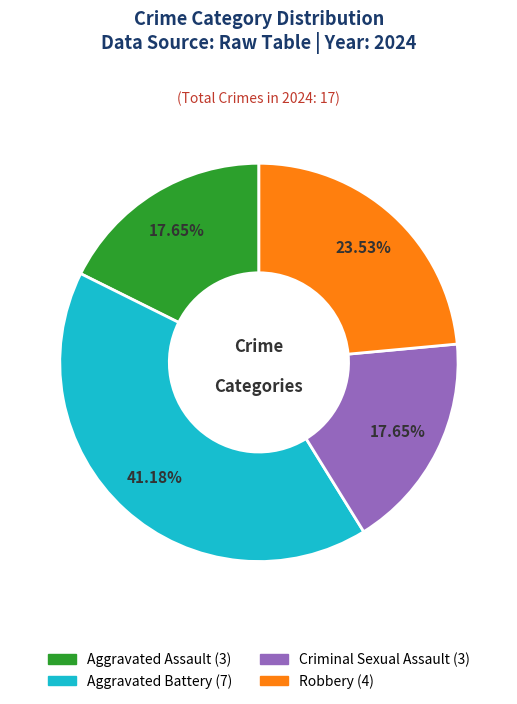

To the nearest percent, what is the average slice percentage?

25%